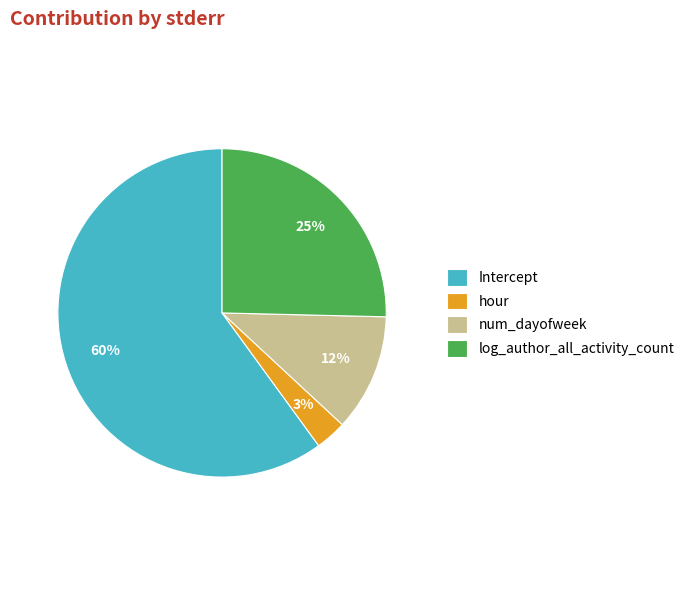

Which category has the smallest portion of the pie?

hour